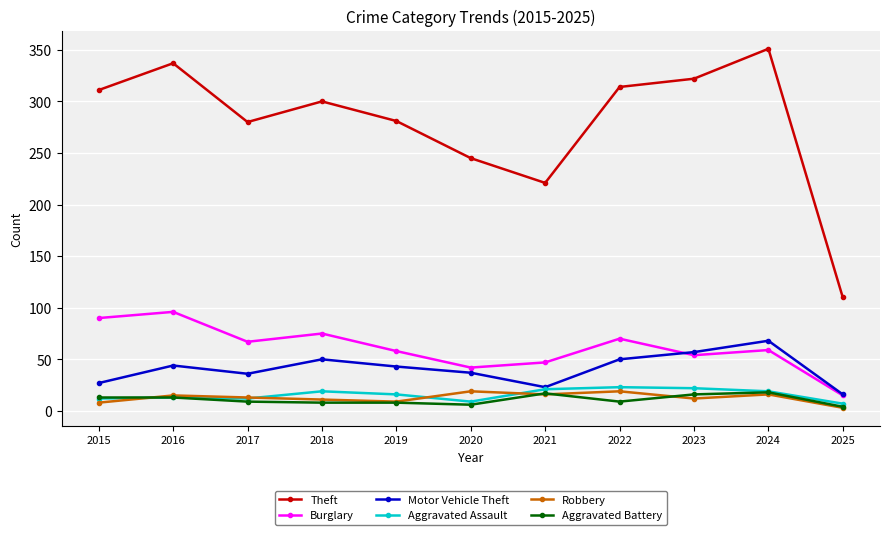

The value of Theft at 2024 is 121. True or false?

False